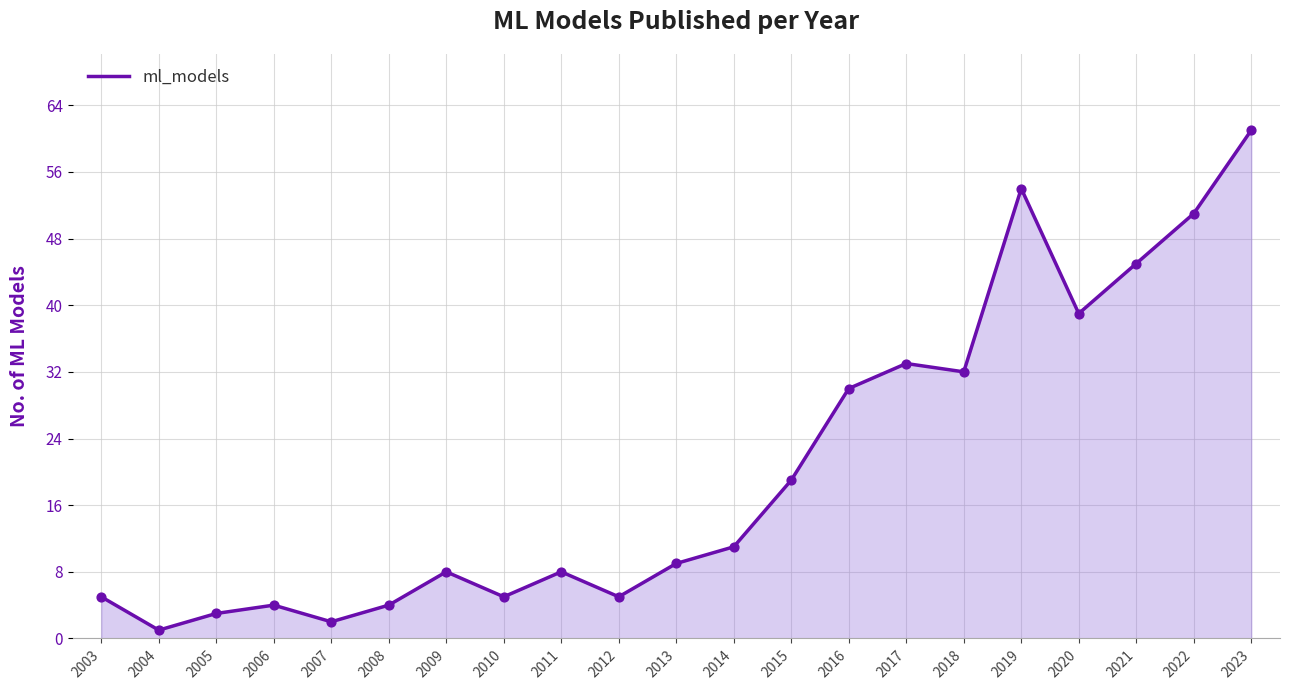

What is the ratio of the value at 2013 to the value at 2009?

1.1